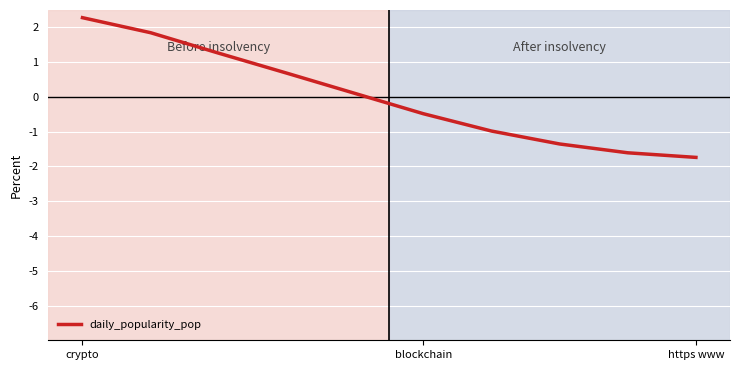

Reading left to right, extract all data points from this chart.

2.3	1.8	1.3	0.7	0.1	-0.5	-1.0	-1.4	-1.6	-1.7